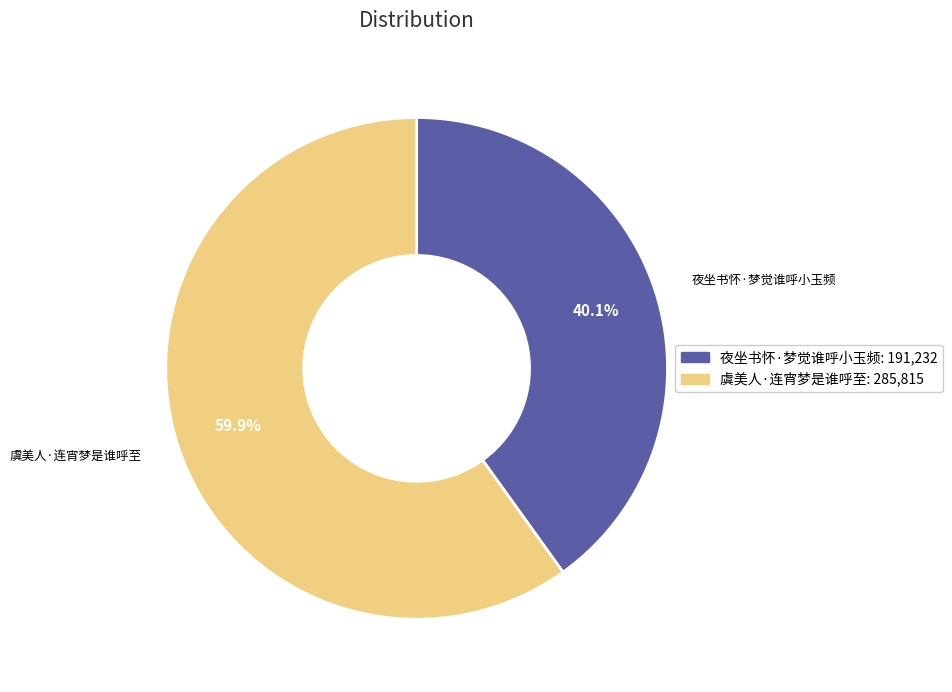

Between 夜坐书怀·梦觉谁呼小玉频 and 虞美人·连宵梦是谁呼至, which is larger?

虞美人·连宵梦是谁呼至